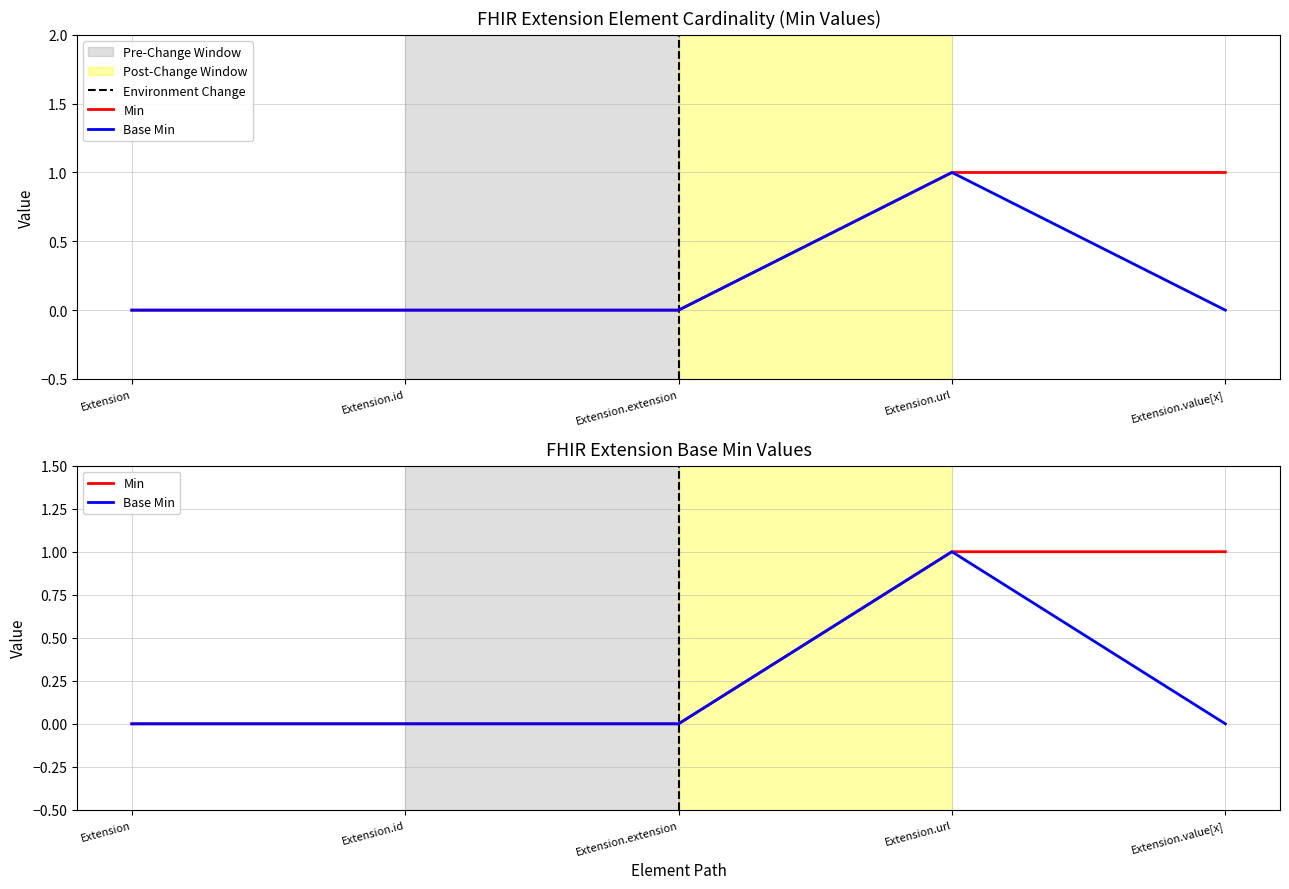

How many series are shown in this chart?

2